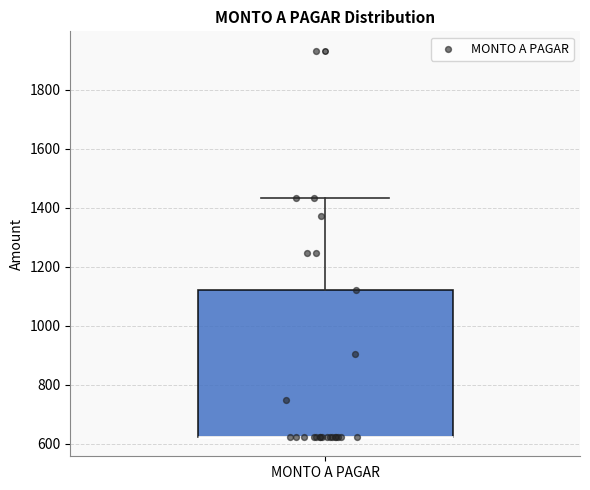

Read this box plot against the y-axis: the position of the median line, the range covered by the box, and the ends of both whiskers. The values are not printed on the chart, so give them approximately, as read against the axis.

median 620 (drawn on the box's lower edge), box 620 to 1120, whiskers 620 to 1440